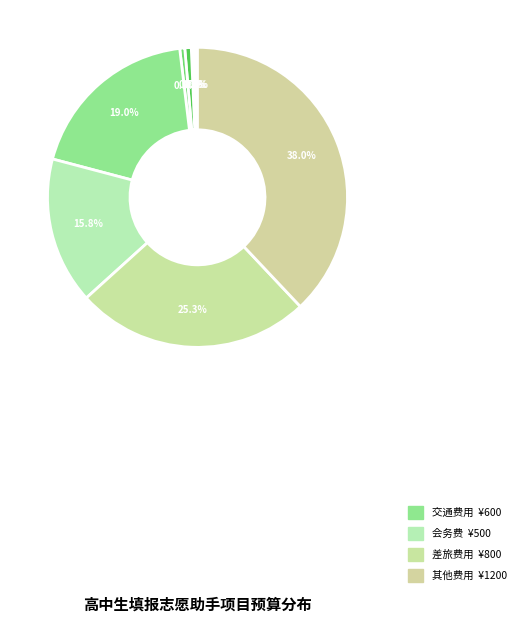

How many segments does this pie chart have?

9